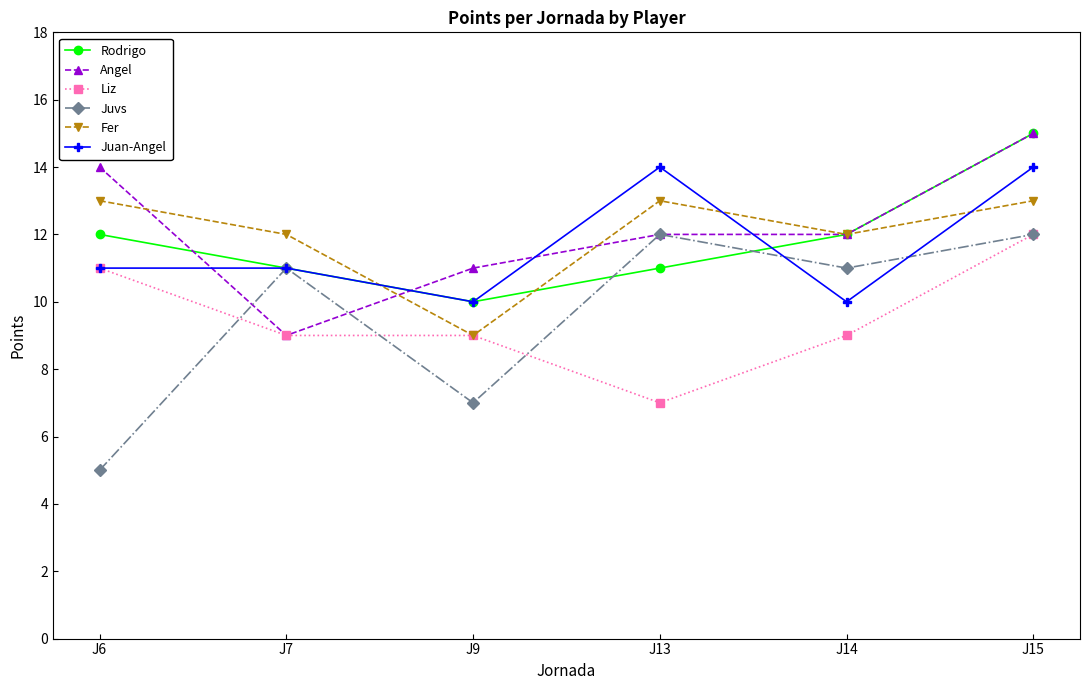

After their last crossing, which series has the higher values: Angel or Juan-Angel?

Angel